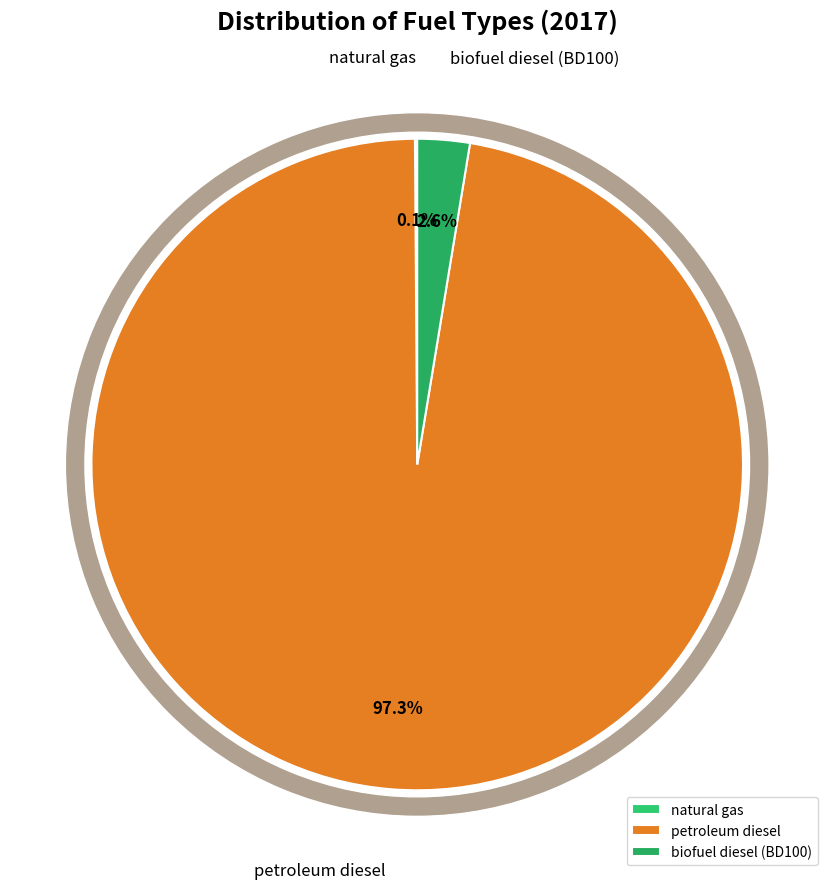

Which slice is the smallest?

natural gas